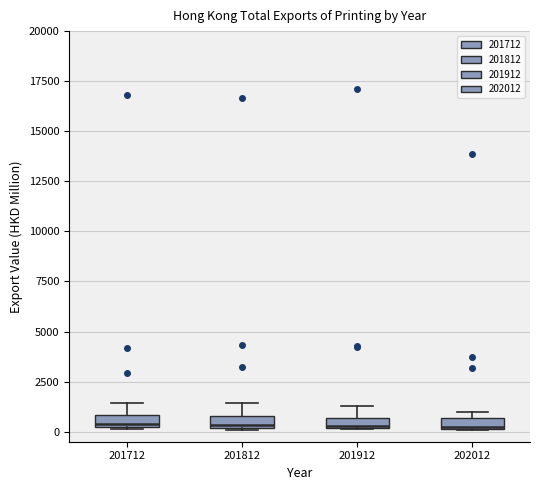

Where does the upper whisker of the box at x = 201912 end on the y-axis? The values are not printed on the chart, so give them approximately, as read against the axis.

1500